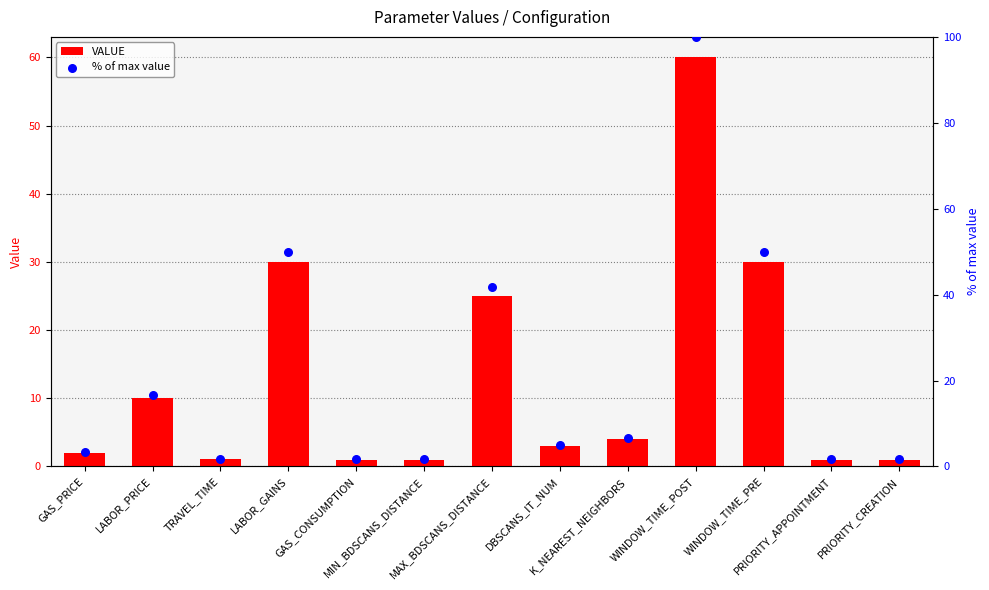

At which category is the sum across all series the highest?

WINDOW_TIME_POST